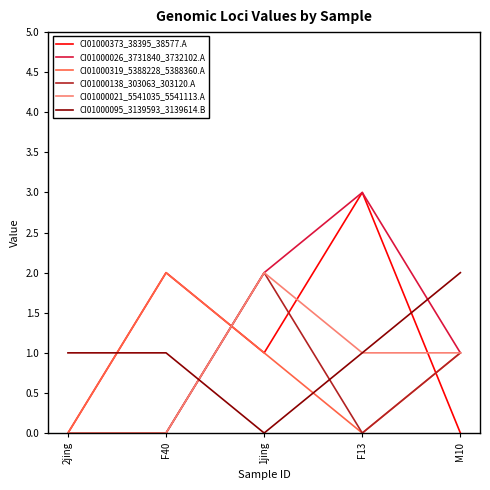

What position from the left is 1jing?

3